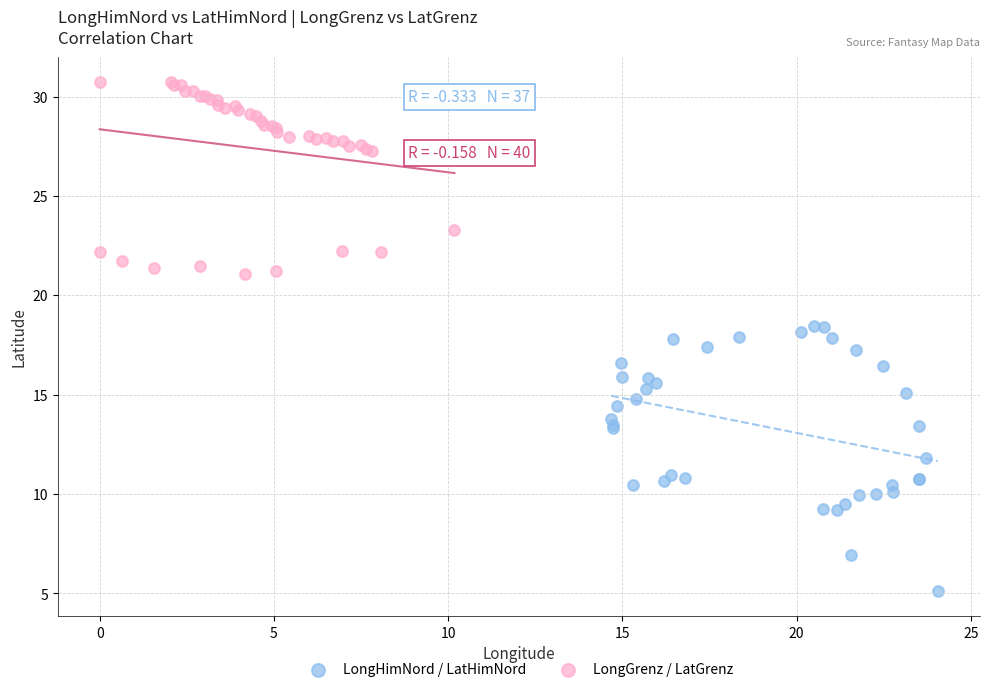

Which series has the largest Y range (max minus min)?

LongHimNord / LatHimNord